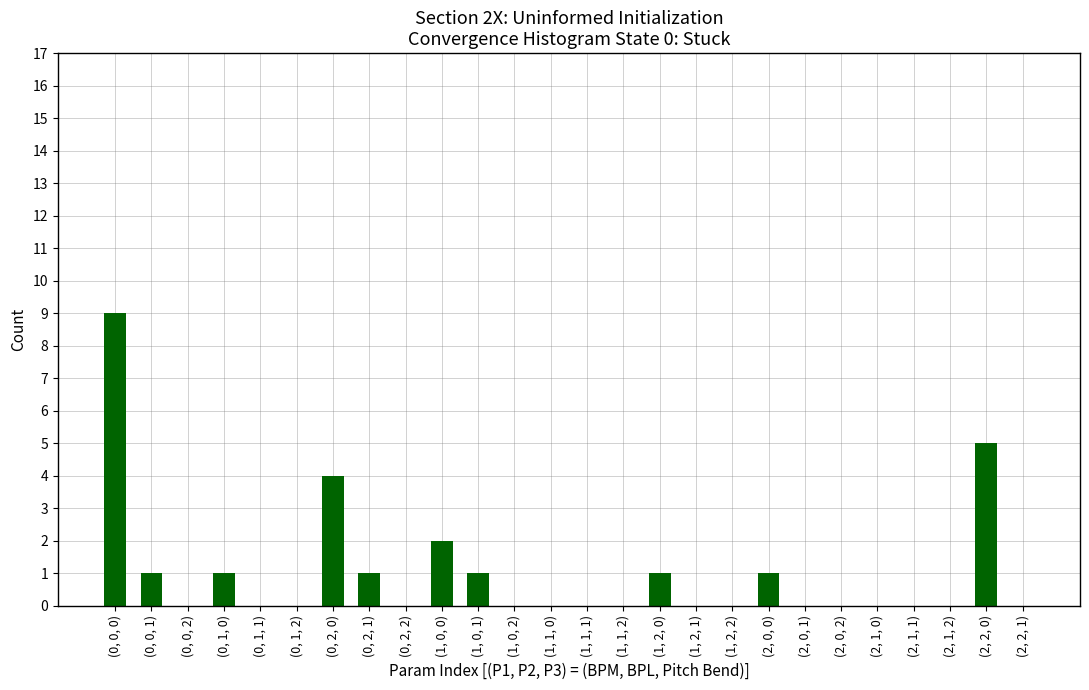

Reading left to right, transcribe all the data shown in this chart.

(0, 0, 0)=9	(0, 0, 1)=1	(0, 0, 2)=0	(0, 1, 0)=1	(0, 1, 1)=0	(0, 1, 2)=0	(0, 2, 0)=4	(0, 2, 1)=1	(0, 2, 2)=0	(1, 0, 0)=2	(1, 0, 1)=1	(1, 0, 2)=0	(1, 1, 0)=0	(1, 1, 1)=0	(1, 1, 2)=0	(1, 2, 0)=1	(1, 2, 1)=0	(1, 2, 2)=0	(2, 0, 0)=1	(2, 0, 1)=0	(2, 0, 2)=0	(2, 1, 0)=0	(2, 1, 1)=0	(2, 1, 2)=0	(2, 2, 0)=5	(2, 2, 1)=0